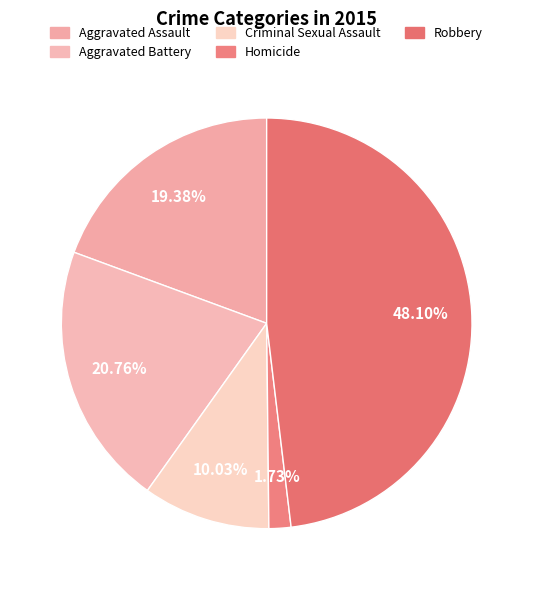

Is there a majority slice in this chart?

No